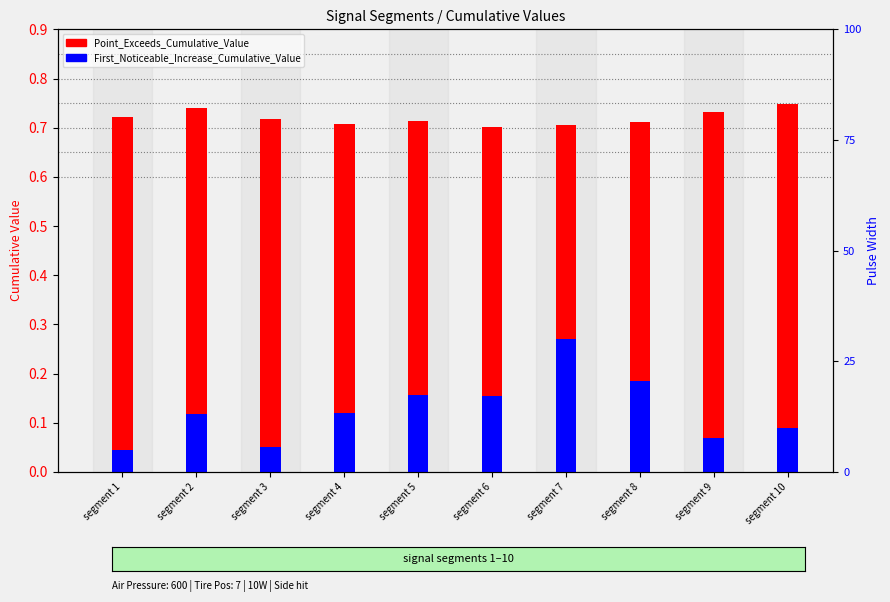

At which category is the sum across all series the highest?

segment 7